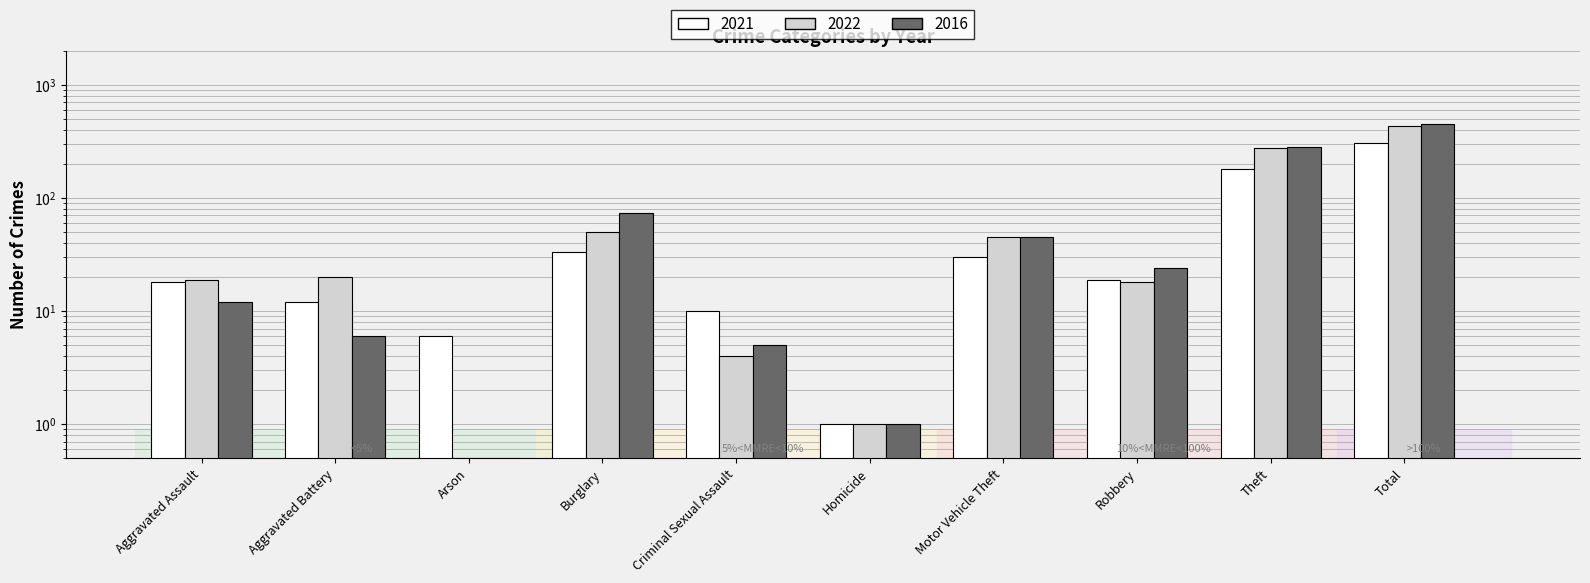

Reading left to right, extract all data points from this chart.

2021: 18.0	12.0	6.0	33.0	10.0	1.0	30.0	19.0	179.0	308.0
2022: 19.0	20.0	0.5	50.0	4.0	1.0	45.0	18.0	279.0	436.0
2016: 12.0	6.0	0.5	73.0	5.0	1.0	45.0	24.0	283.0	449.0